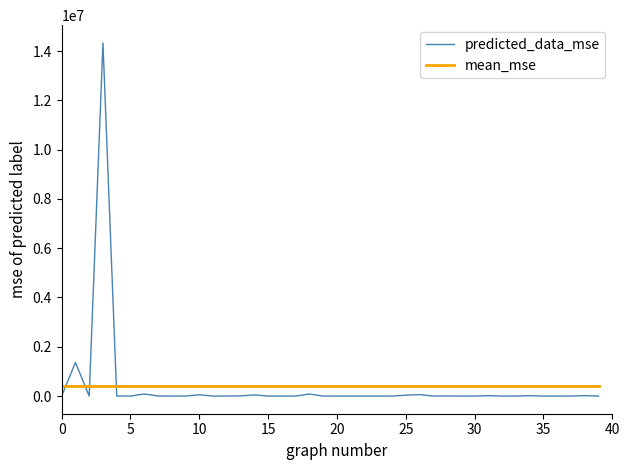

Which series has the widest spread of values?

predicted_data_mse